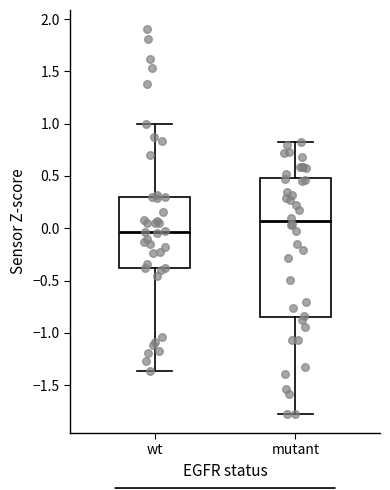

Where does the upper whisker of the box for wt end on the y-axis? The values are not printed on the chart, so give them approximately, as read against the axis.

1.00